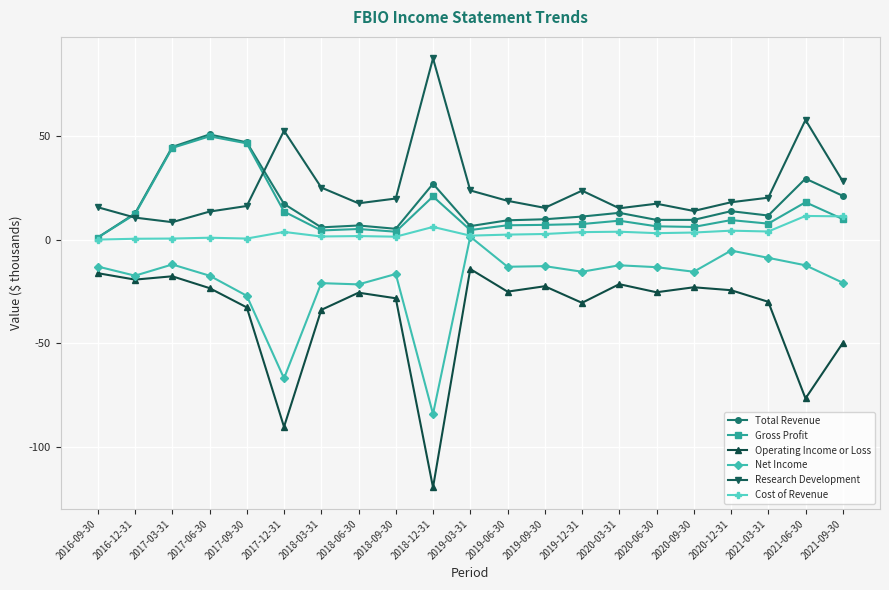

Count the number of data series in this chart.

6